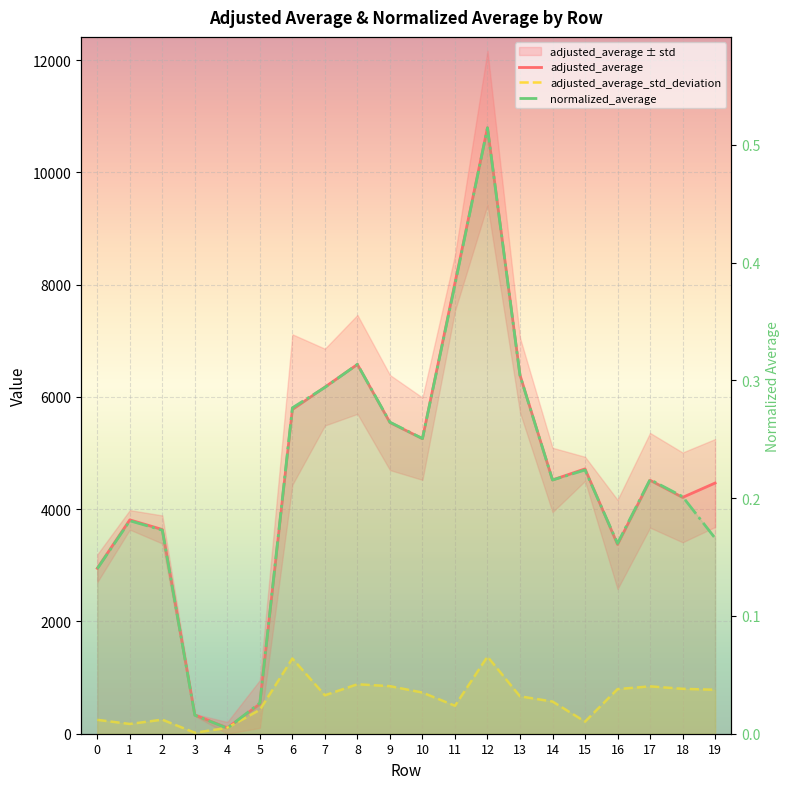

What is the difference between the maximum and minimum values in the normalized_average series?

0.5